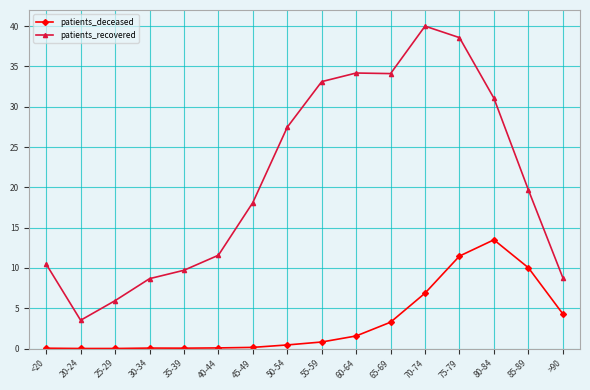

What is the lowest value of the patients_recovered series?

3.5